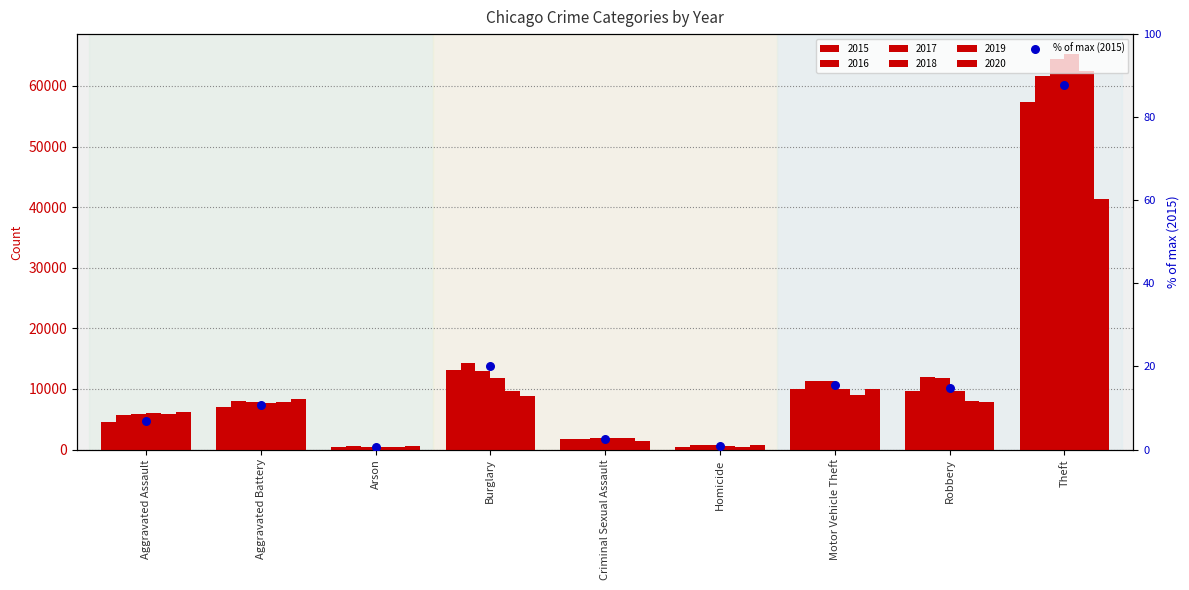

Between Aggravated Assault and Robbery, which is larger?

Robbery